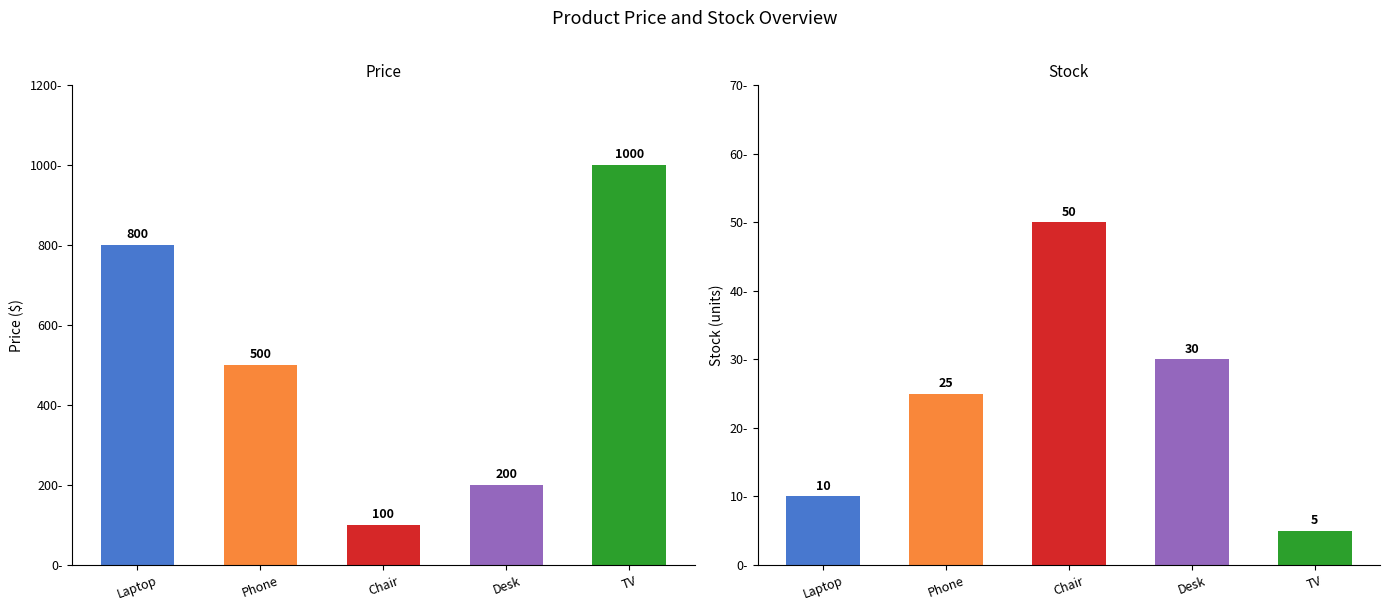

Where does the Stock series first go above 25?

Chair